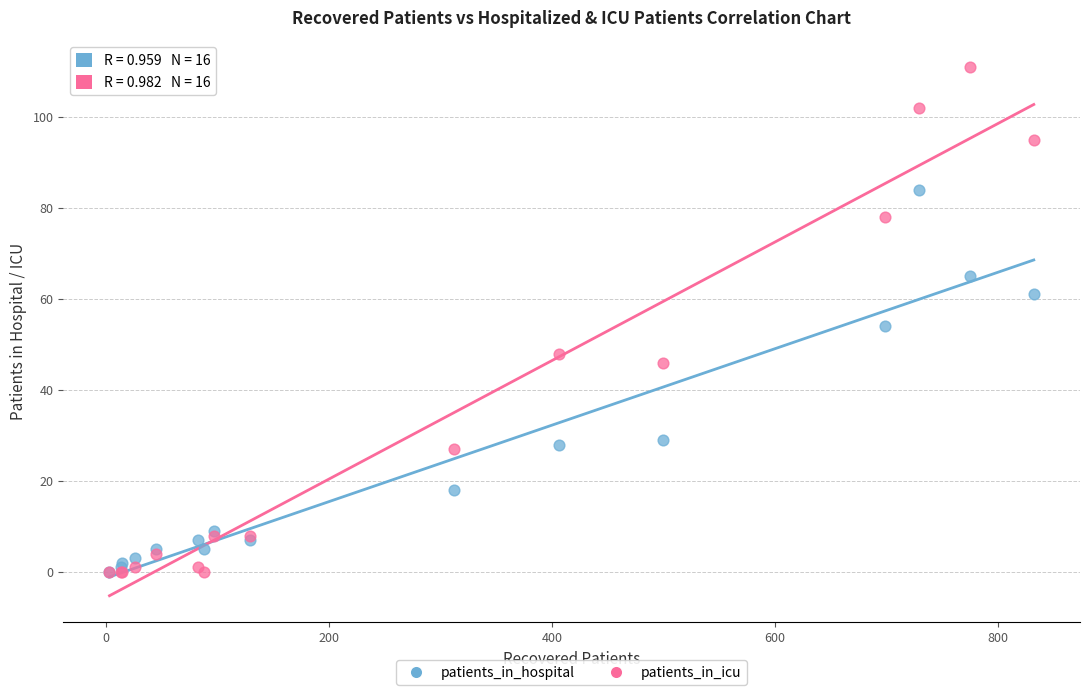

In the patients_in_hospital series, what Y value is closest to 42?

54